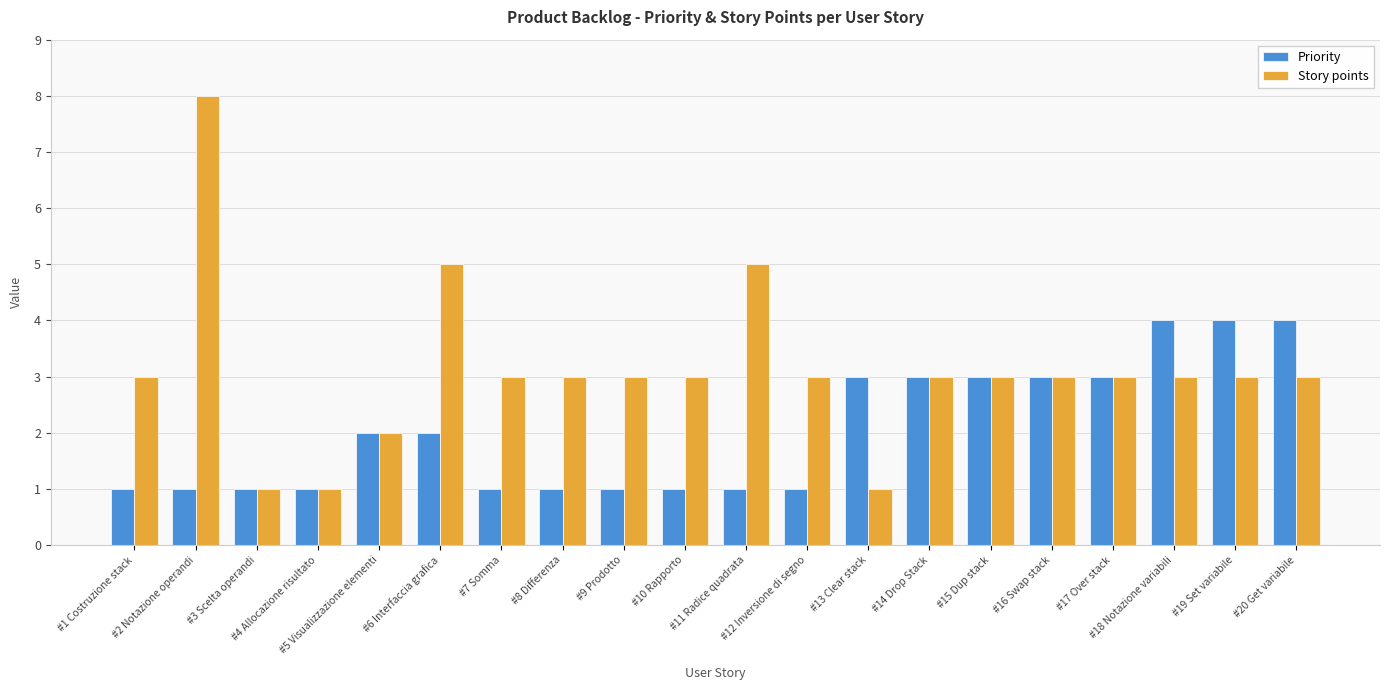

Does the chart contain stacked bars?

No